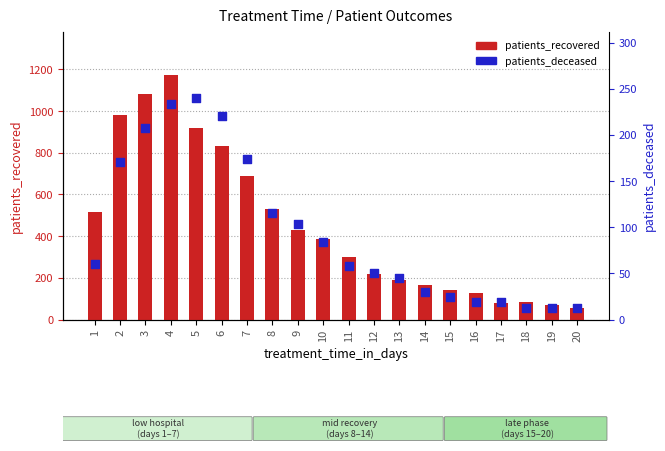

Which series reaches the minimum Y coordinate?

patients_deceased